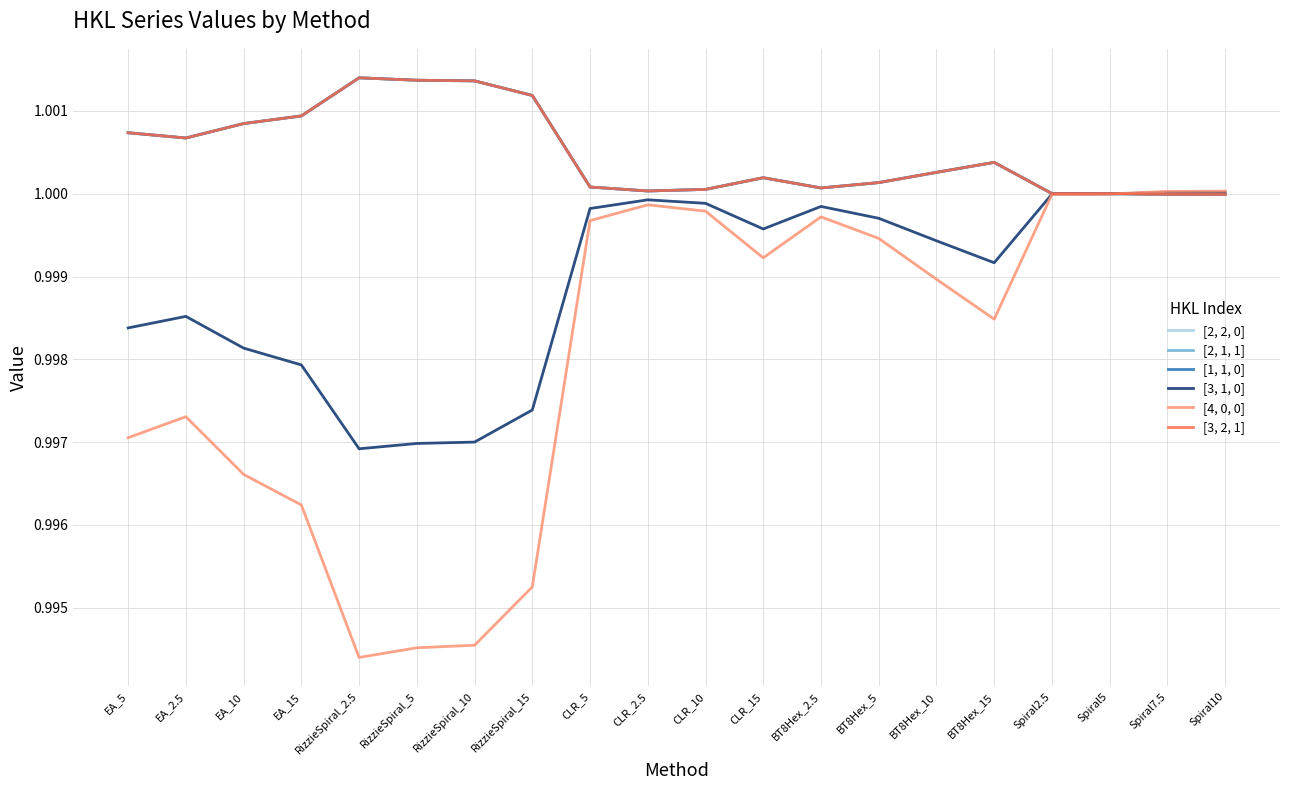

Does the chart display data point markers on the line(s)?

No